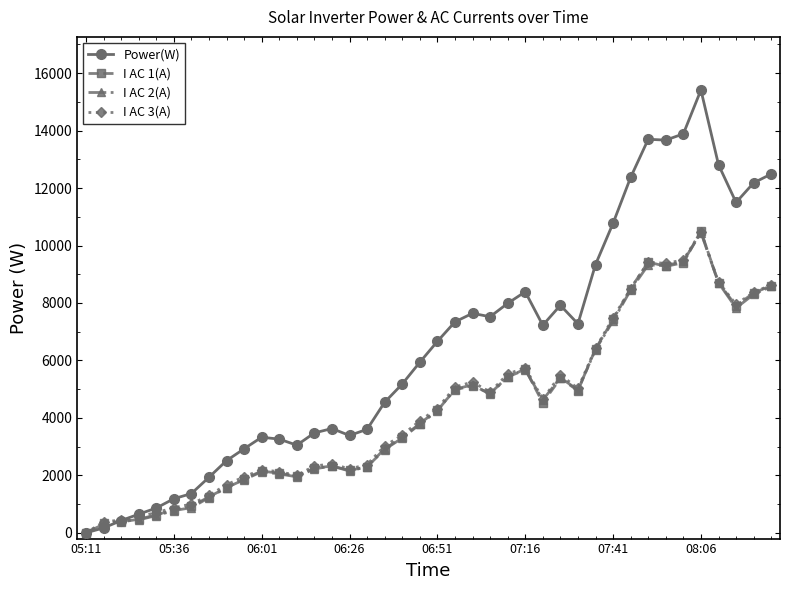

Which series has the widest spread of values?

Power(W)